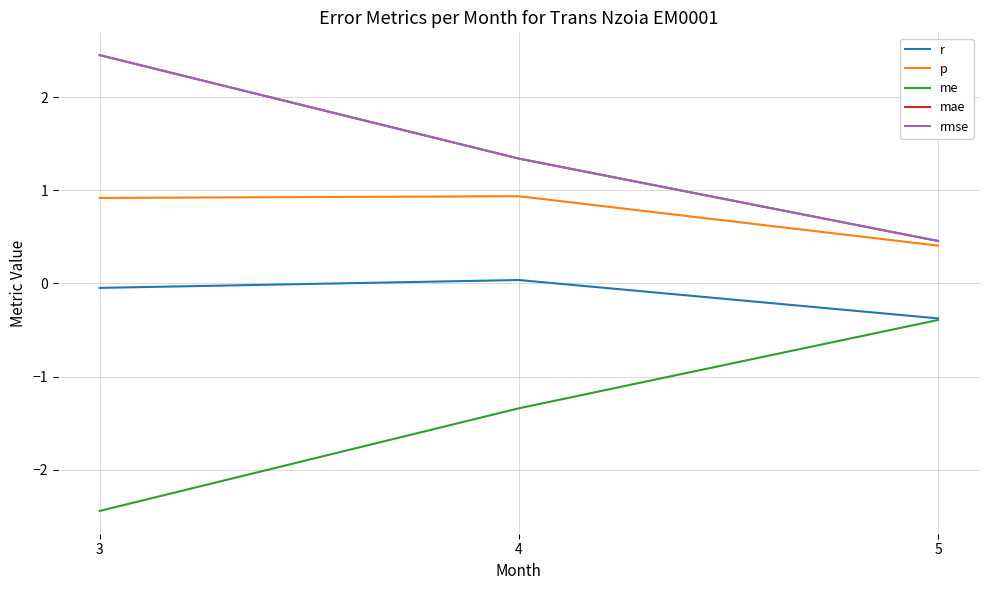

What is the sum of the rmse values at 3 and 4?

3.8